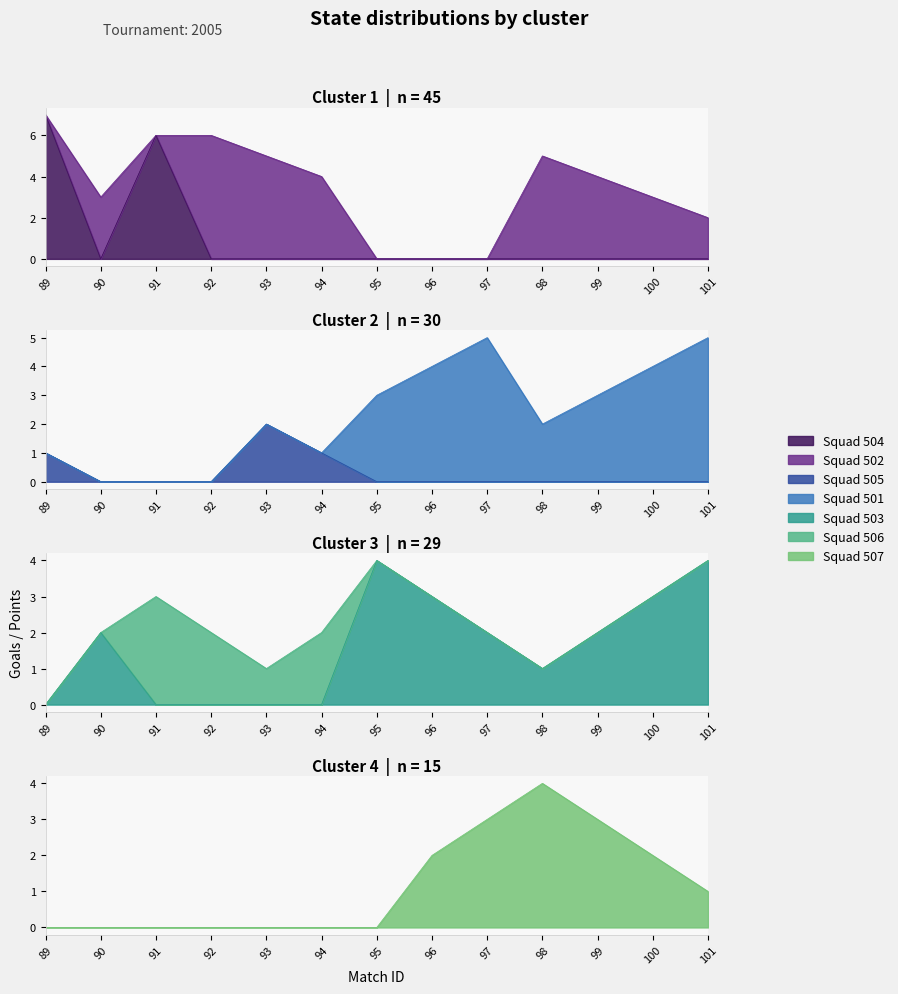

List the labels in order of 504 value, smallest first.

90, 92, 93, 94, 95, 96, 97, 98, 99, 100, 101, 91, 89